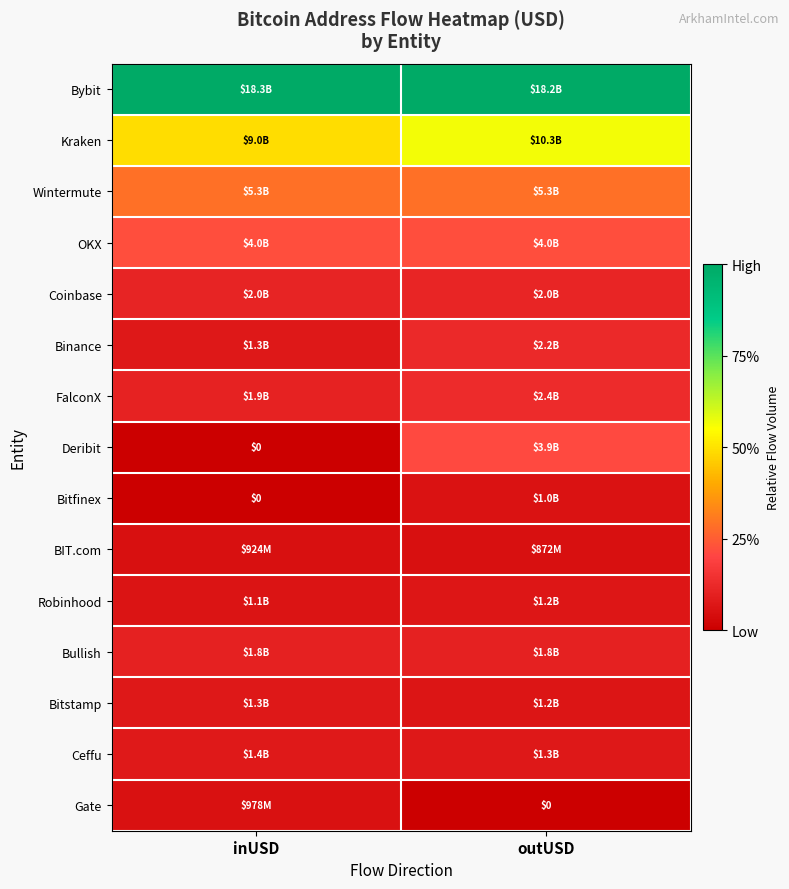

Is it true that Ceffu equals 0.1 at outUSD?

False